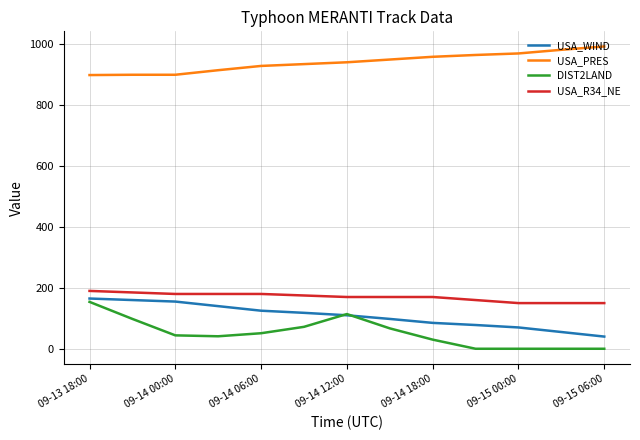

What are all the series names shown in the legend?

USA_WIND, USA_PRES, DIST2LAND, USA_R34_NE